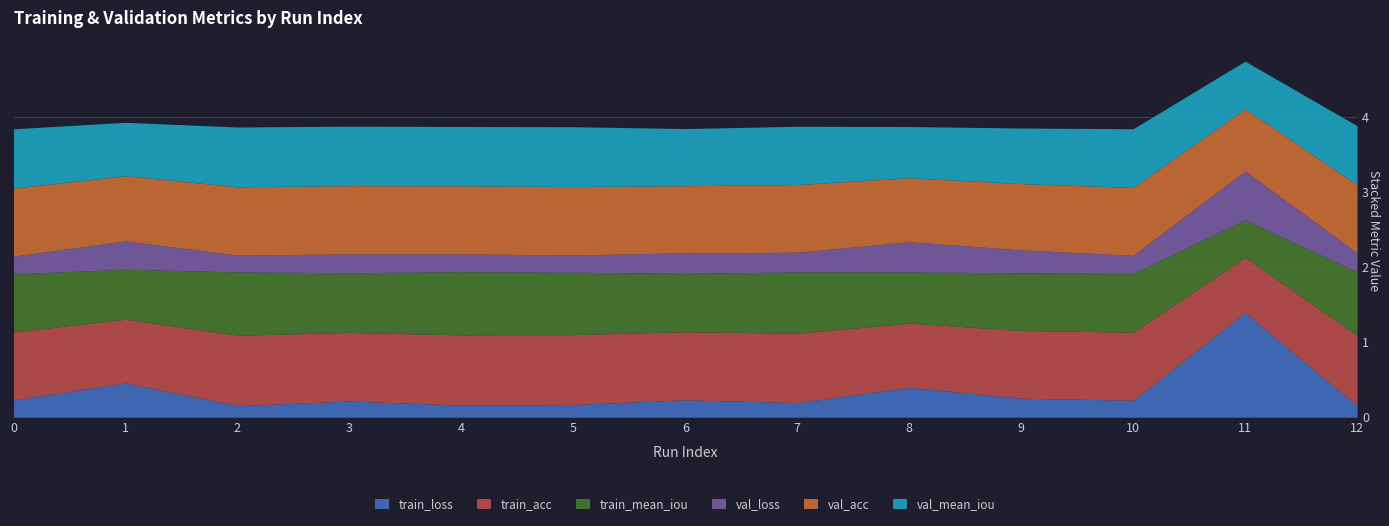

Does the chart display data point markers on the line(s)?

No